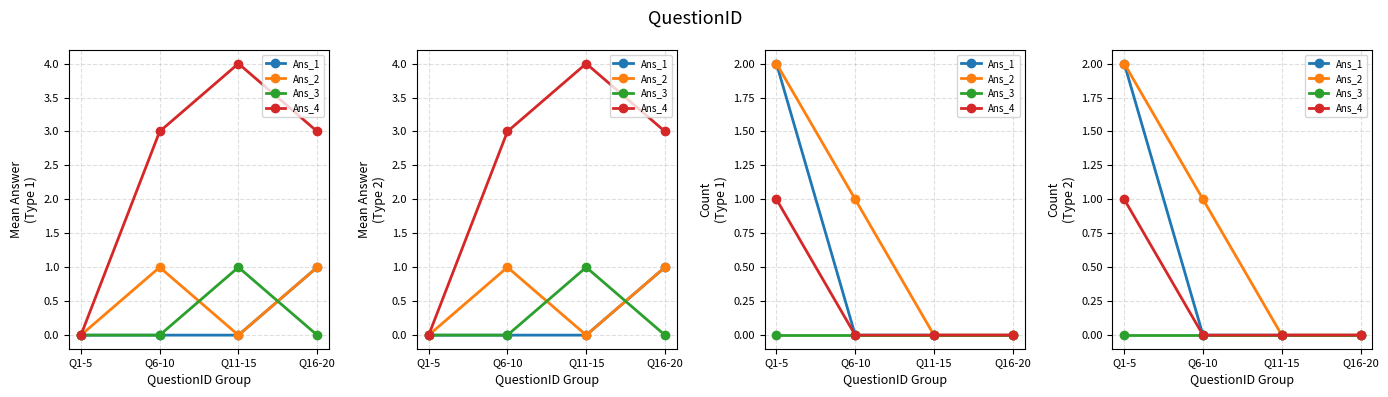

List the series in order of their peak value, highest first.

Ans_1, Ans_2, Ans_4, Ans_3